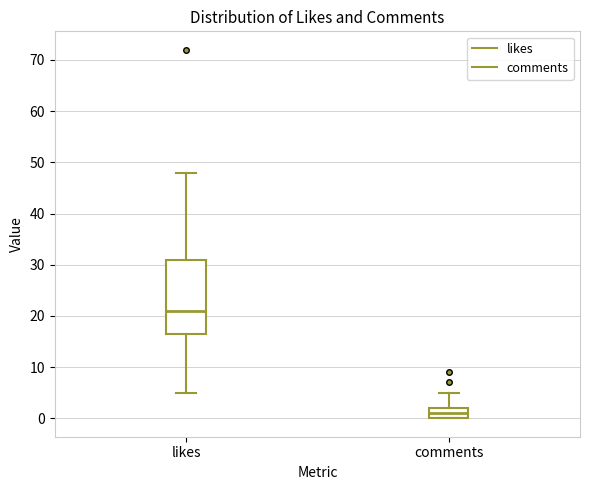

Where does the lower whisker of the box for likes end on the y-axis? The values are not printed on the chart, so give them approximately, as read against the axis.

5